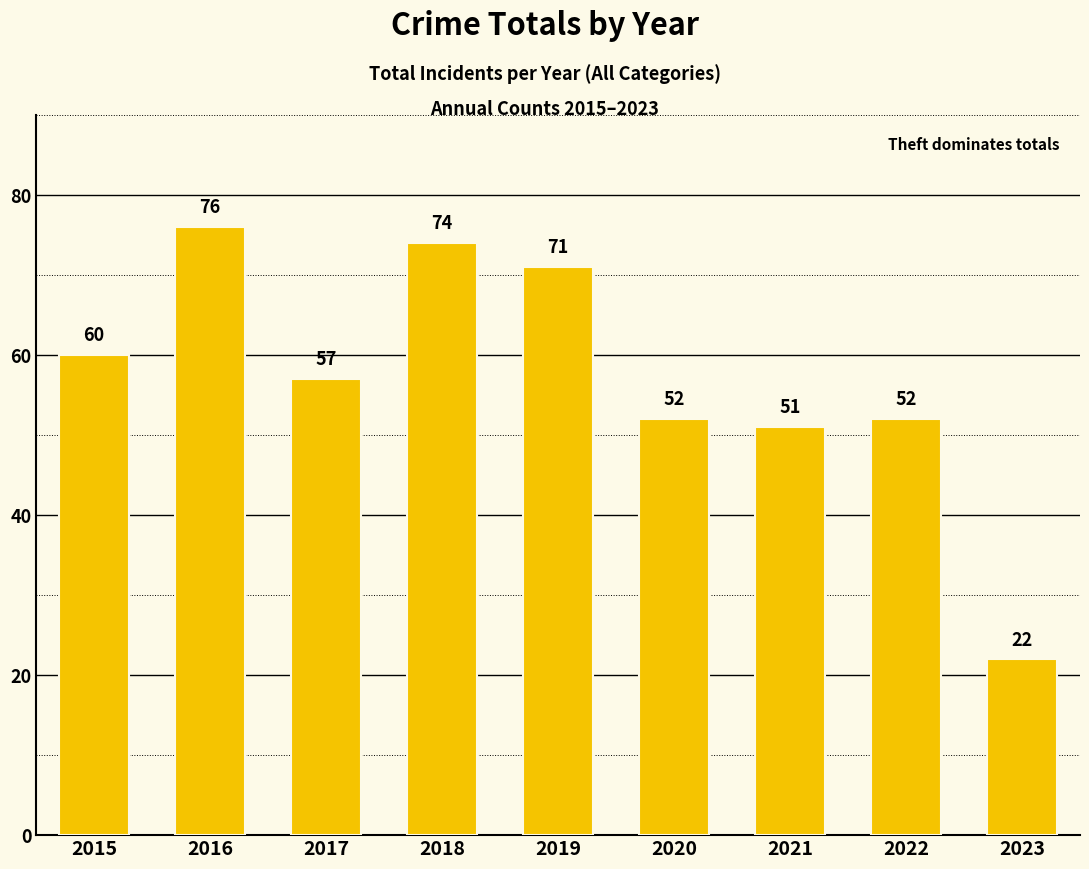

Where does the data first go above 57?

2015